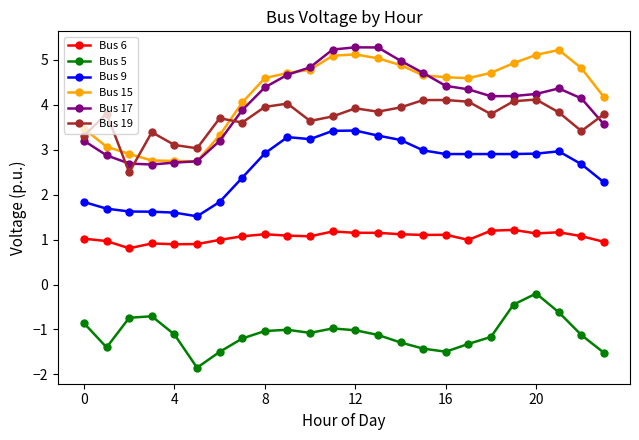

True or false: Bus 19 has more than 0 points higher than both neighbors.

True